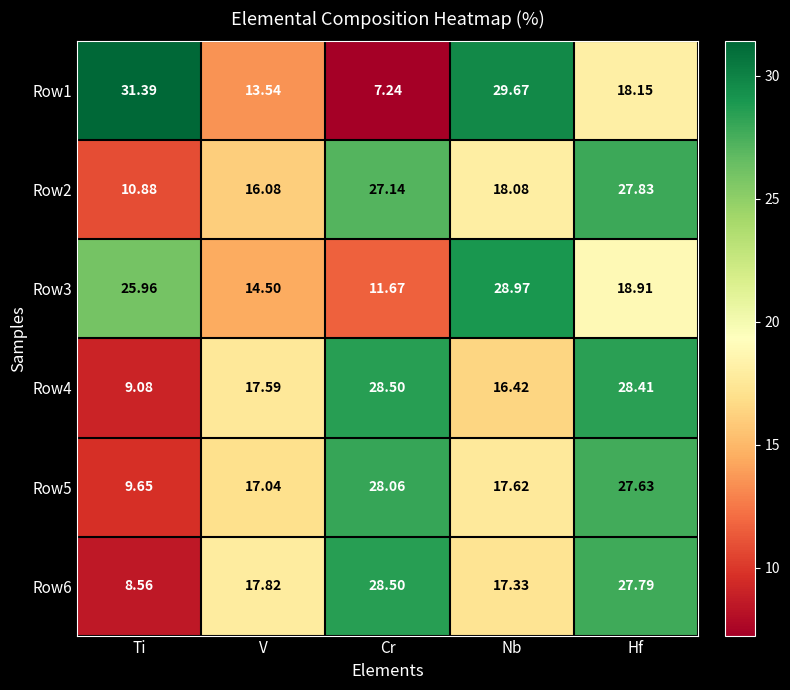

How many series are shown in this chart?

6